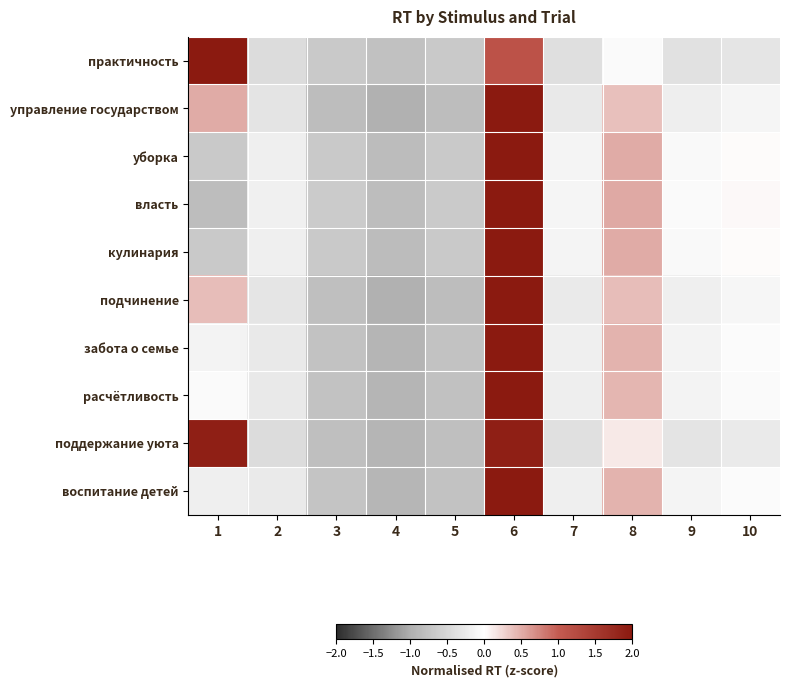

What is the greatest value displayed?

2.8